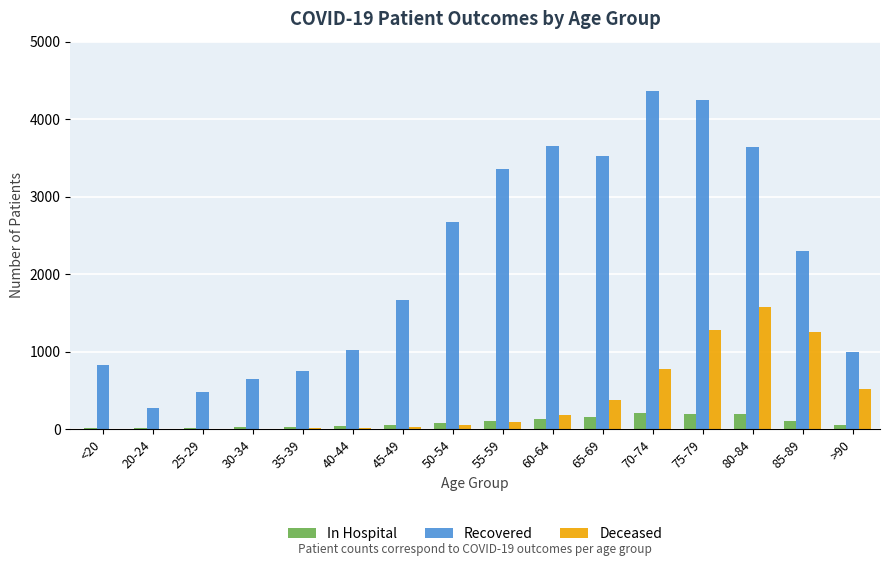

At which label does Recovered first exceed 2302?

50-54